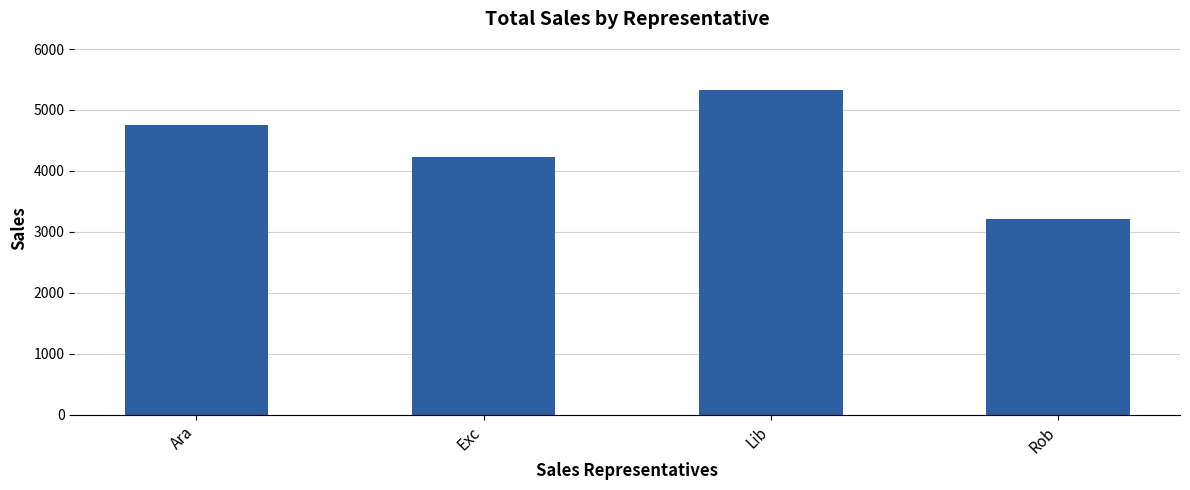

True or false: the data shows 4748.9 at Ara.

True